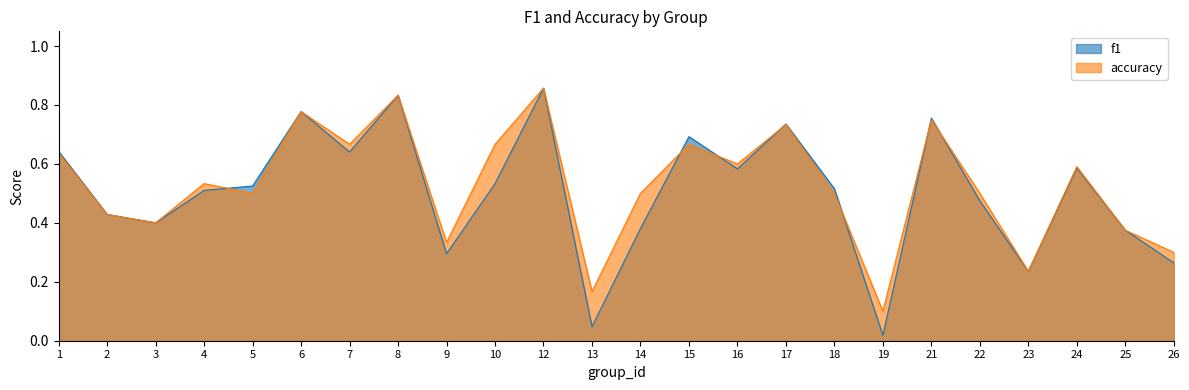

The value of accuracy at 25 is 0.4. True or false?

True